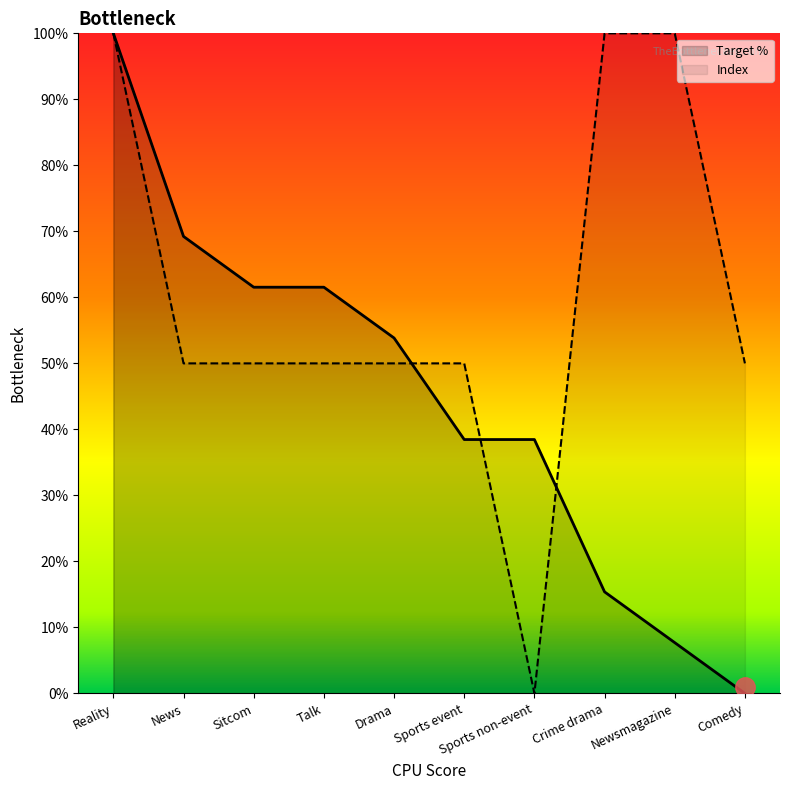

Reading left to right, extract all data points from this chart.

Target %: 100.0	69.2	61.5	61.5	53.8	38.5	38.5	15.4	7.7	0.0
Index: 100.0	50.0	50.0	50.0	50.0	50.0	0.0	100.0	100.0	50.0